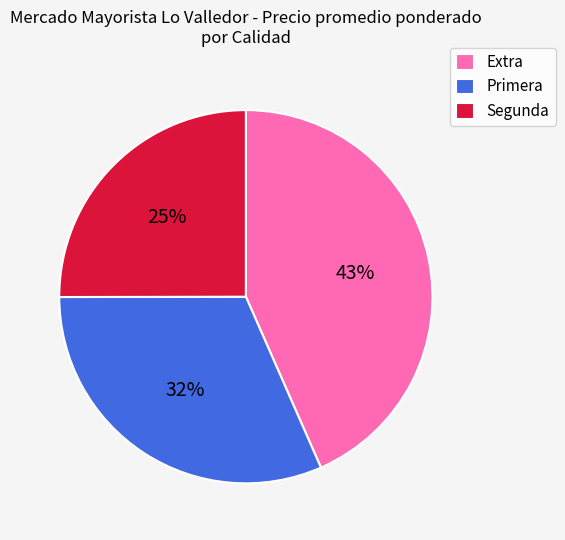

Count the number of slices in the pie.

3